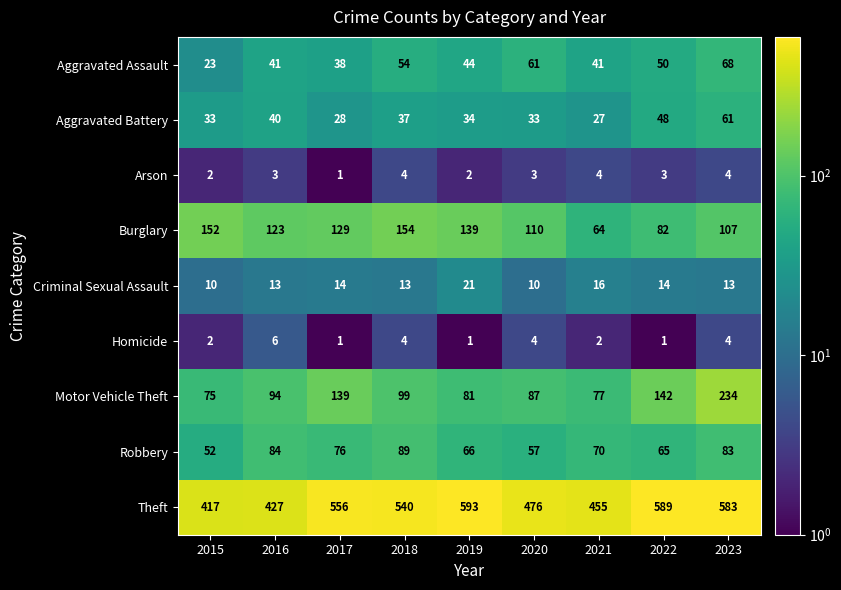

Which series changed the most between 2015 and 2020?

Theft